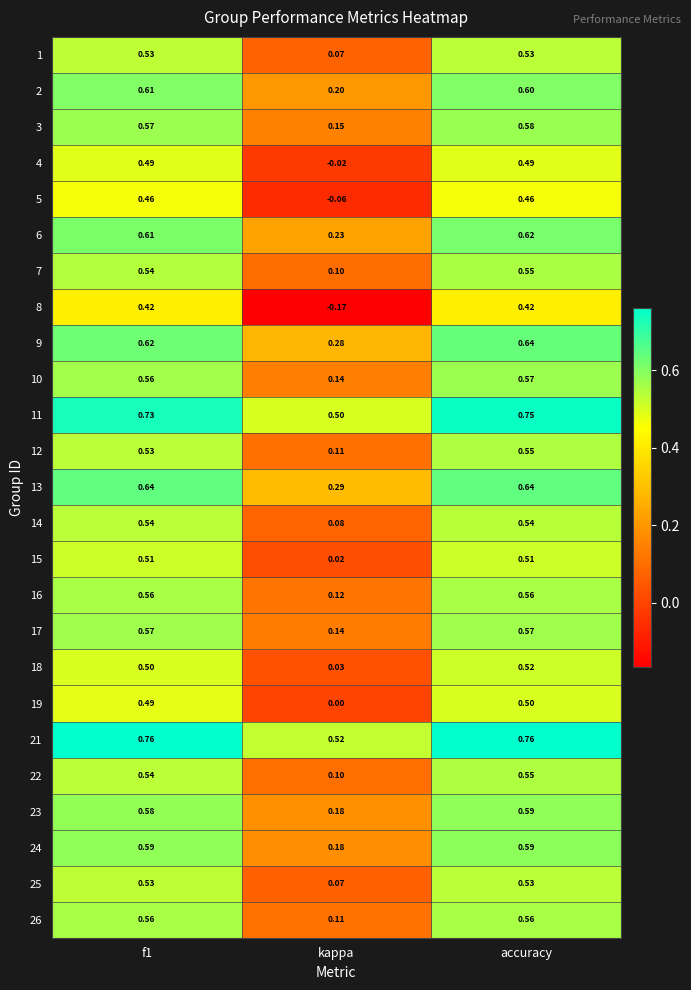

At which label does 4 reach its minimum?

kappa